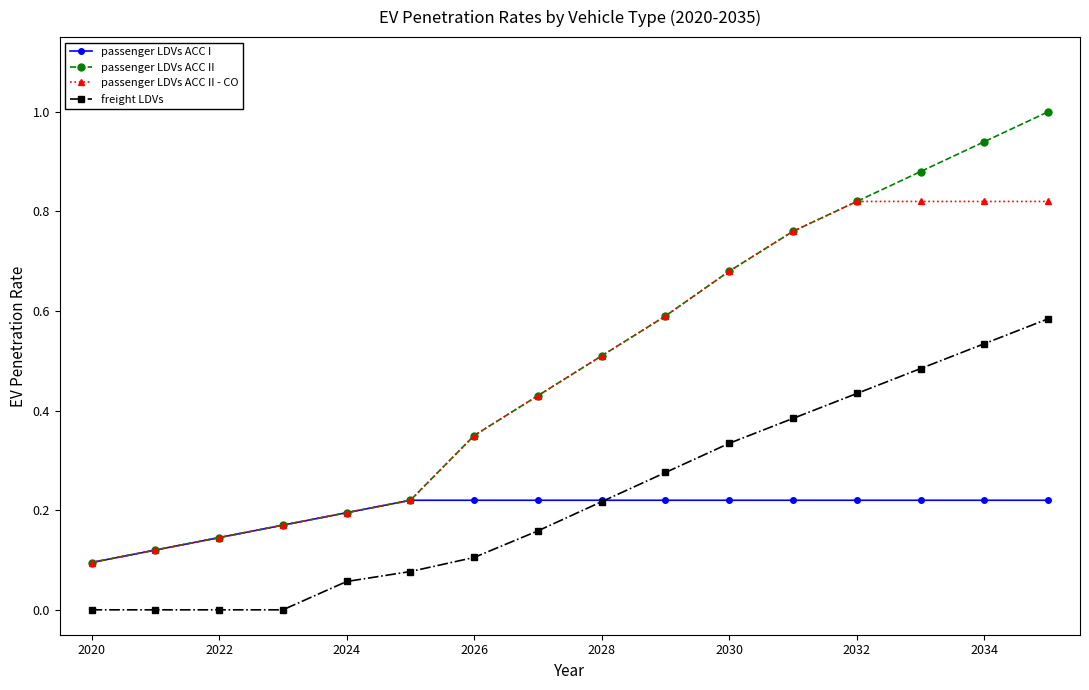

Which series has the widest spread of values?

passenger LDVs ACC II